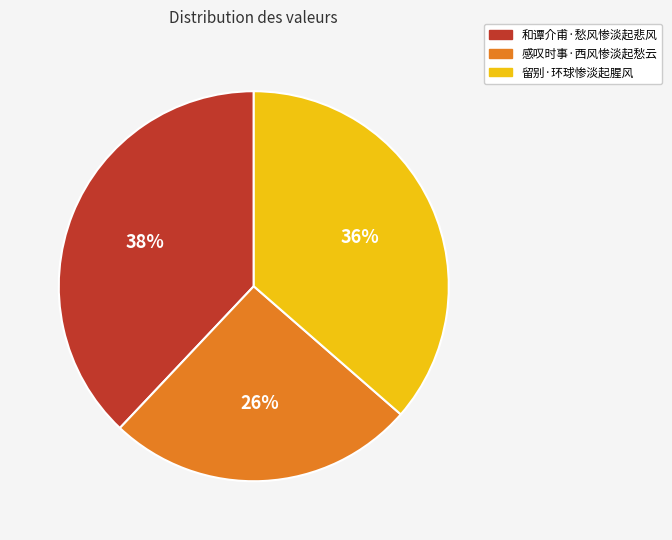

Which slice is the largest?

和谭介甫·愁风惨淡起悲风